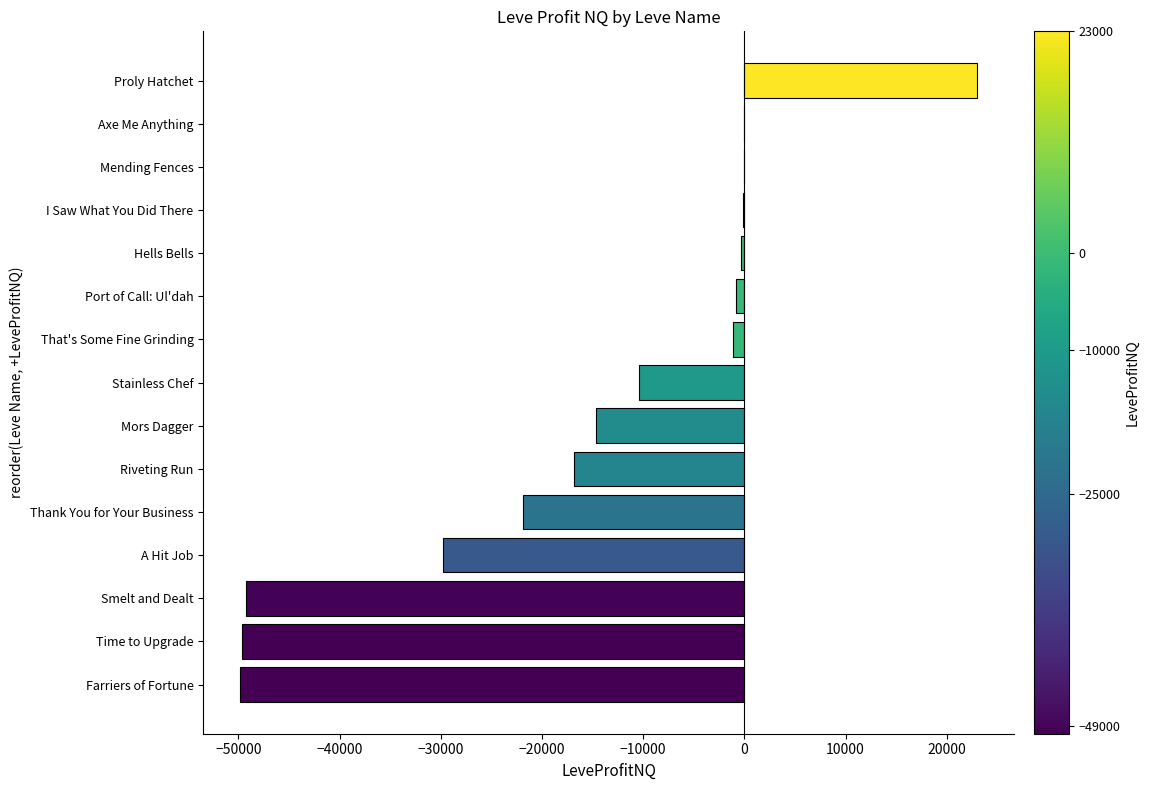

Which category has the highest value across all series?

Proly Hatchet